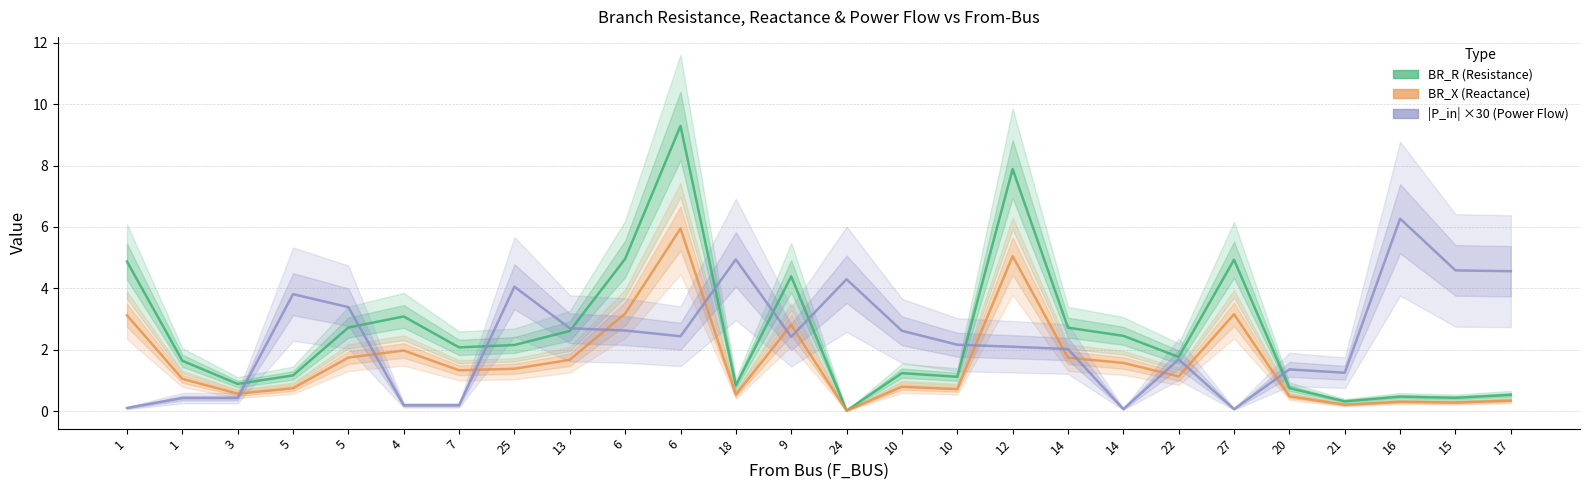

Reading left to right, transcribe all the data shown in this chart.

BR_R (Resistance): 4.9	1.6	0.9	1.2	2.7	3.1	2.1	2.2	2.6	5.0	9.3	0.8	4.4	0.0	1.2	1.1	7.9	2.7	2.5	1.8	4.9	0.7	0.3	0.5	0.4	0.5
BR_X (Reactance): 3.1	1.0	0.6	0.7	1.7	2.0	1.3	1.4	1.7	3.2	5.9	0.5	2.8	0.0	0.8	0.7	5.0	1.7	1.6	1.1	3.2	0.5	0.2	0.3	0.3	0.3
|P_in| ×30 (Power Flow): 0.1	0.4	0.4	3.8	3.4	0.2	0.2	4.1	2.7	2.6	2.4	4.9	2.4	4.3	2.6	2.2	2.1	2.0	0.1	1.7	0.1	1.4	1.2	6.3	4.6	4.6